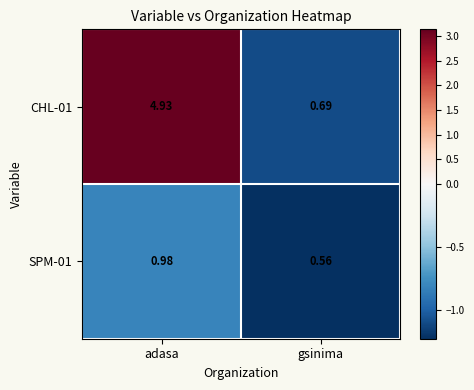

Where is SPM-01 nearest to the value 0?

gsinima